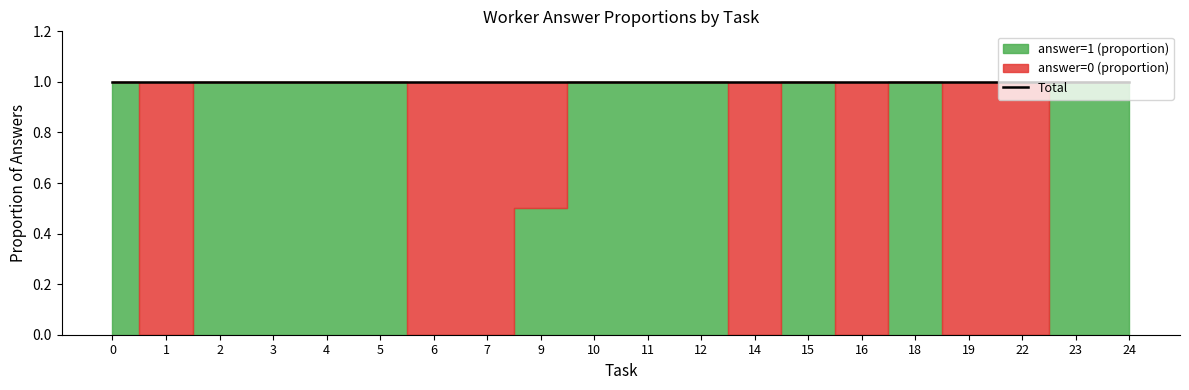

The value of answer=0 (proportion) at 23 is 0.6. True or false?

False